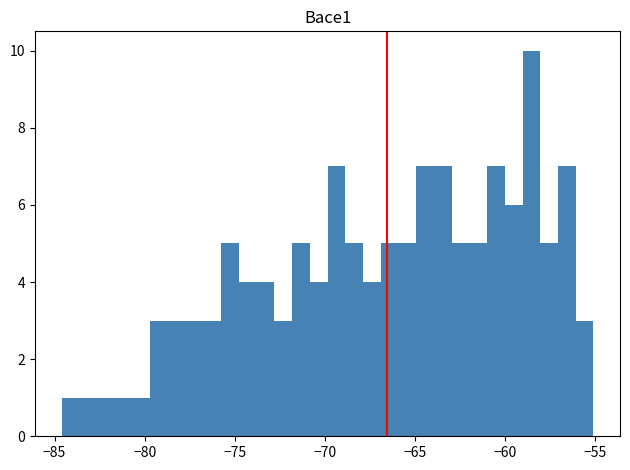

Around what value on the x-axis is the tallest bar? Give the approximate position of its centre, as read against the axis.

-58.5